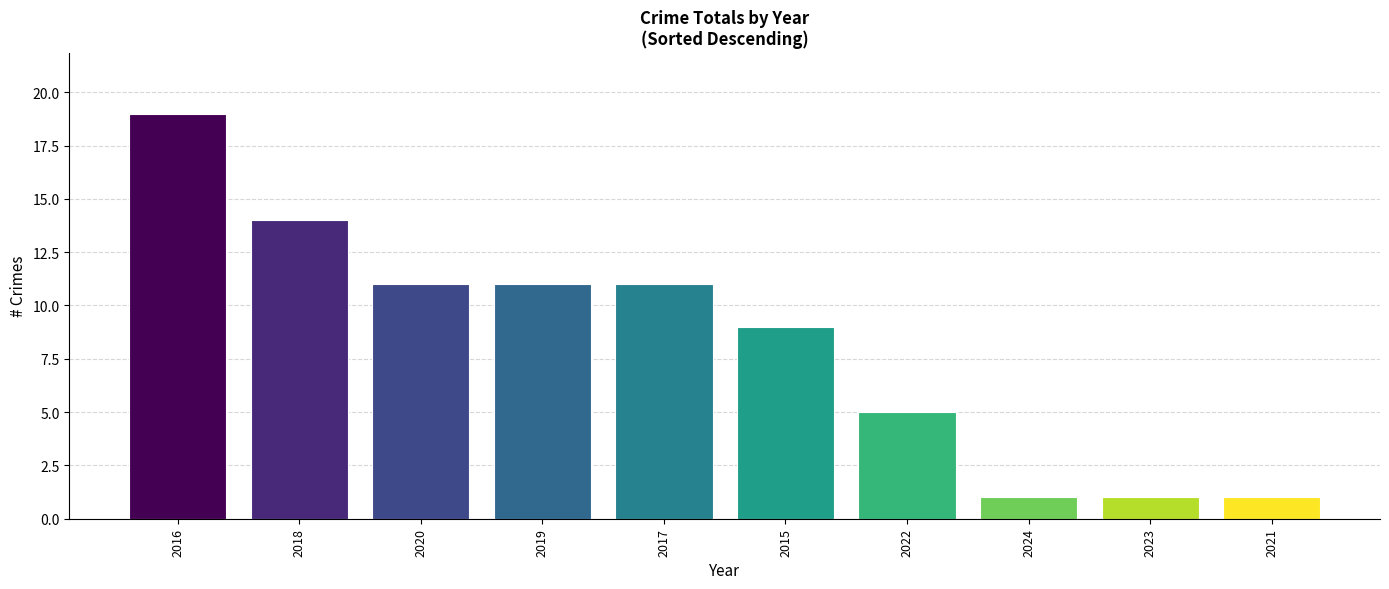

What is the ratio of the value at 2020 to the value at 2021?

11.0